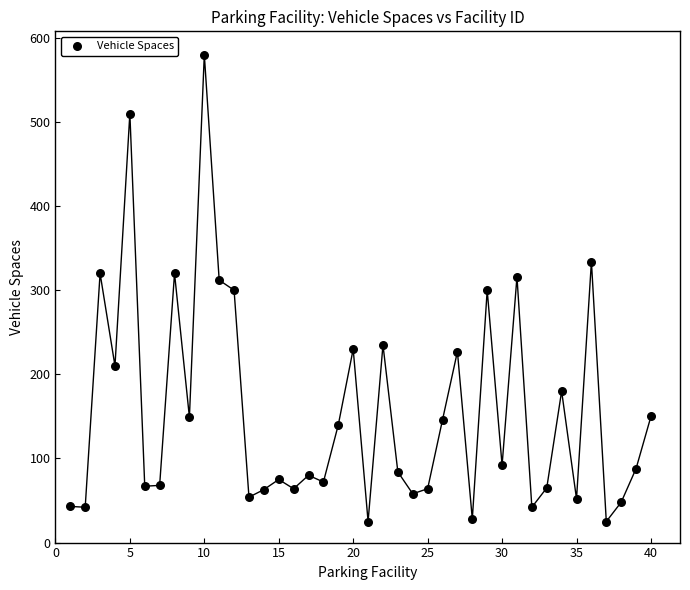

What is the range of X values (max minus min)?

39